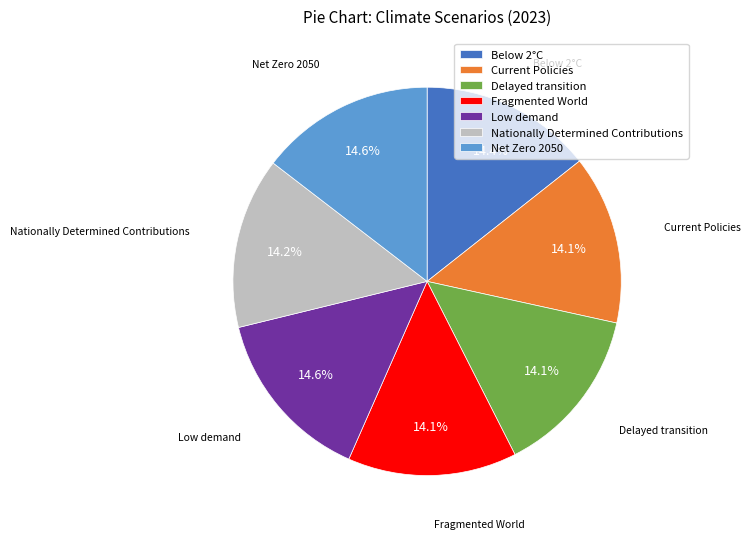

What percentage do Fragmented World and Current Policies together represent?

28.2%